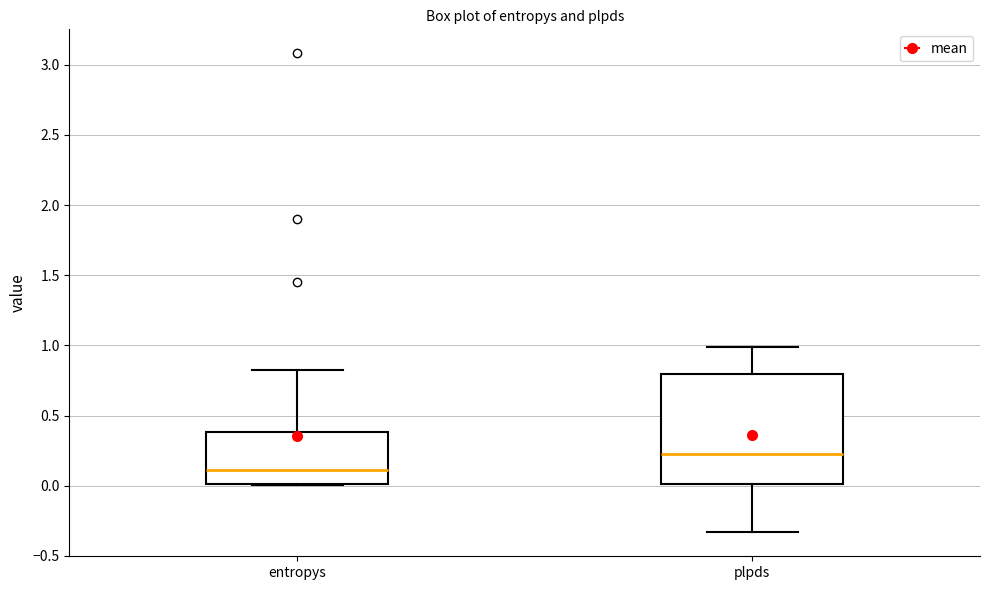

Which box is the tallest, from its lower edge to its upper edge?

plpds